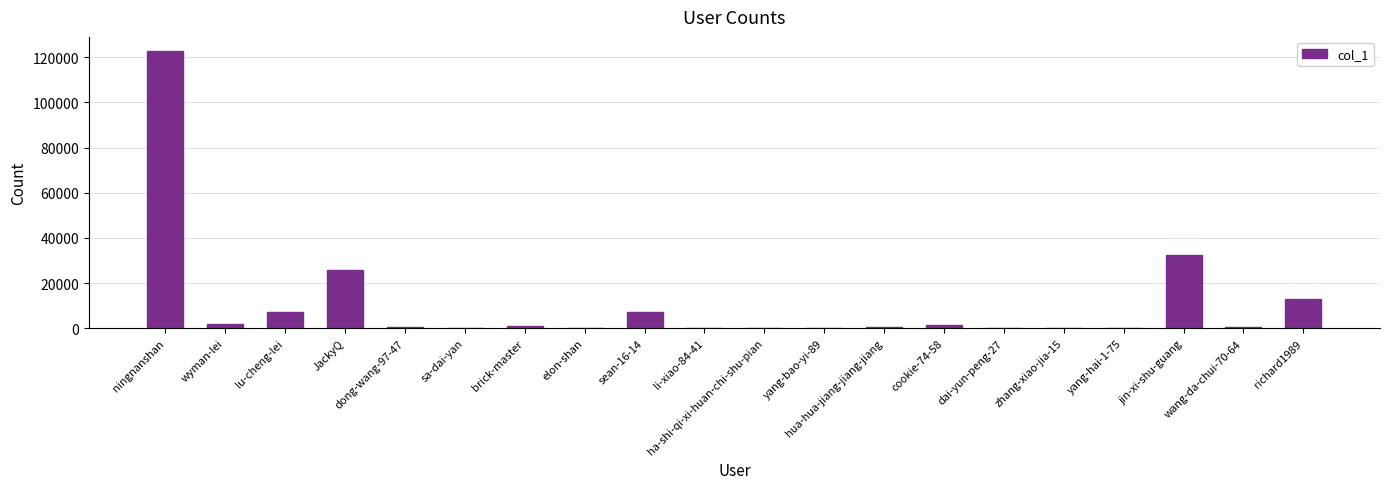

What is the sum of all values?

215078